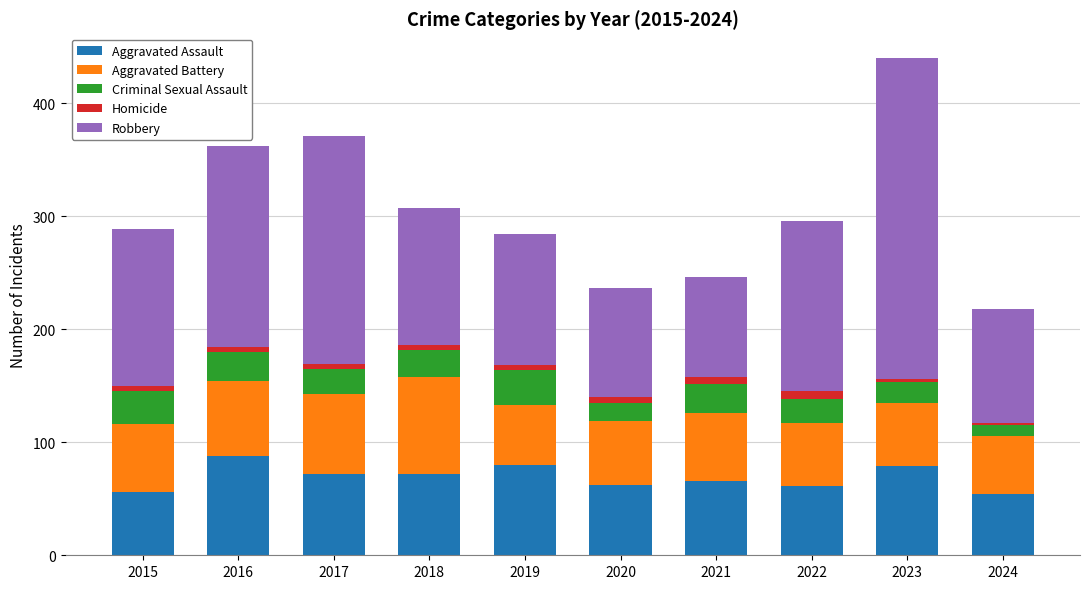

At which category is the sum across all series the highest?

2023